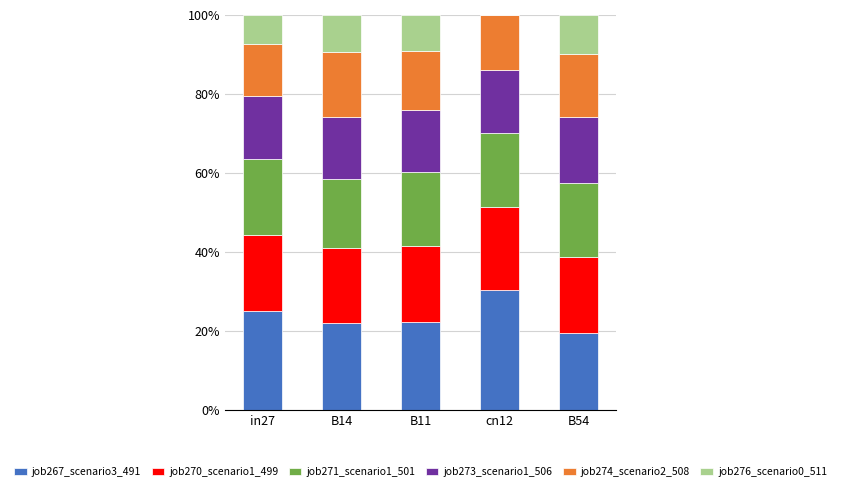

Which category has the highest value in the job267_scenario3_491 series?

cn12